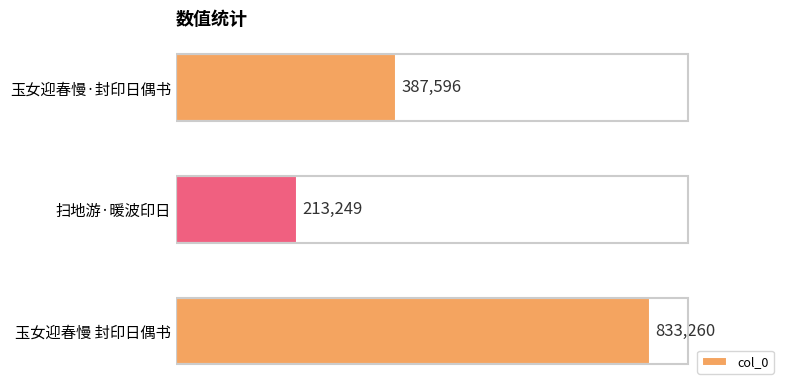

Are the bars horizontal?

Yes